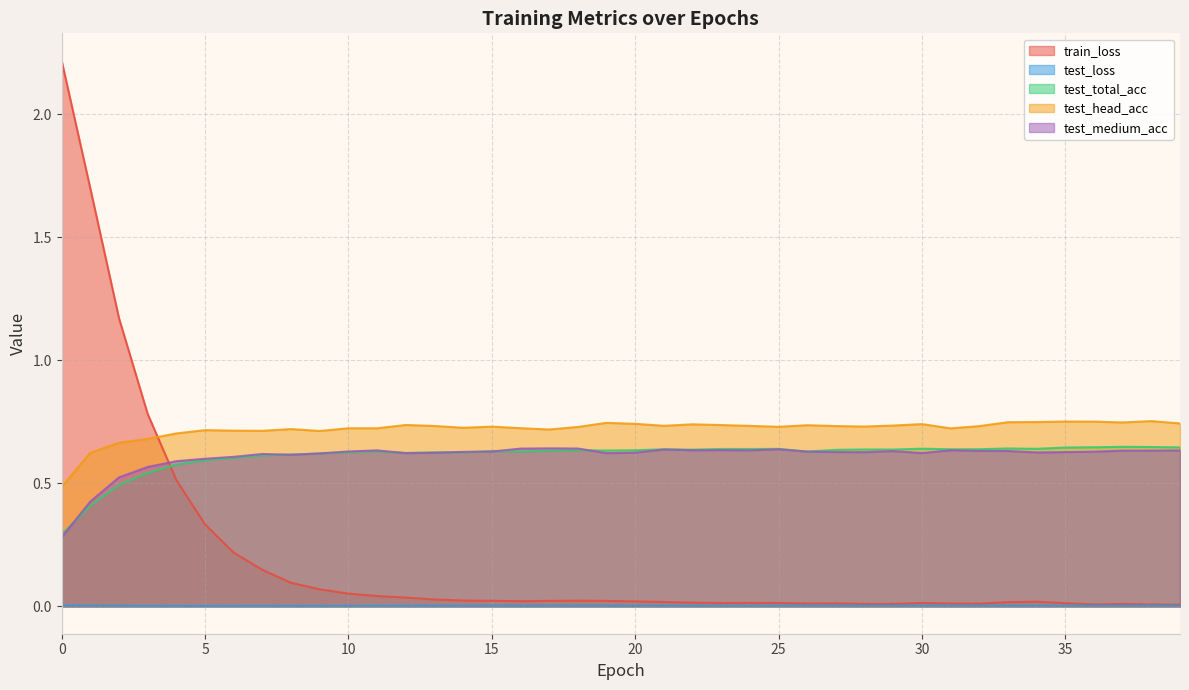

What is the average value of the train_loss series?

0.2